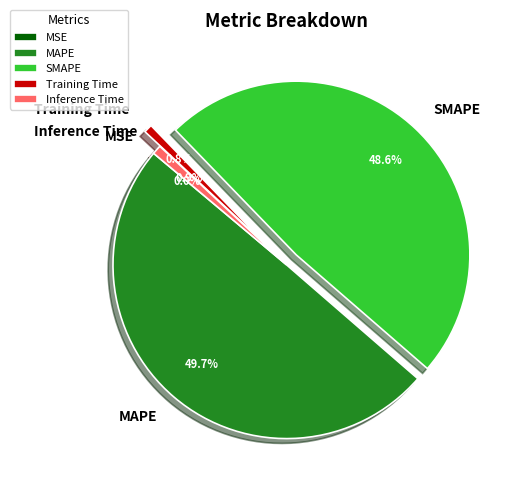

Is Training Time the majority of the pie?

No